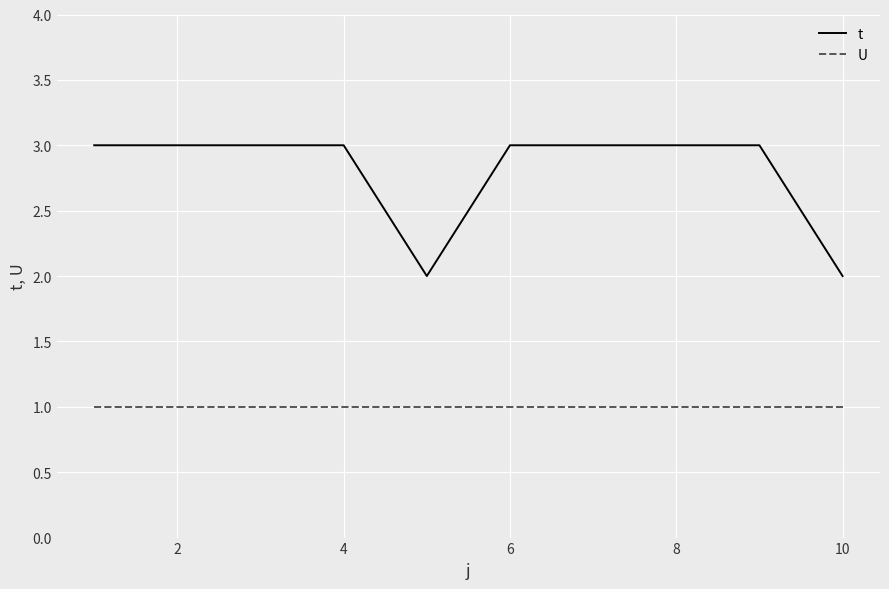

True or false: t and U cross at least once.

False